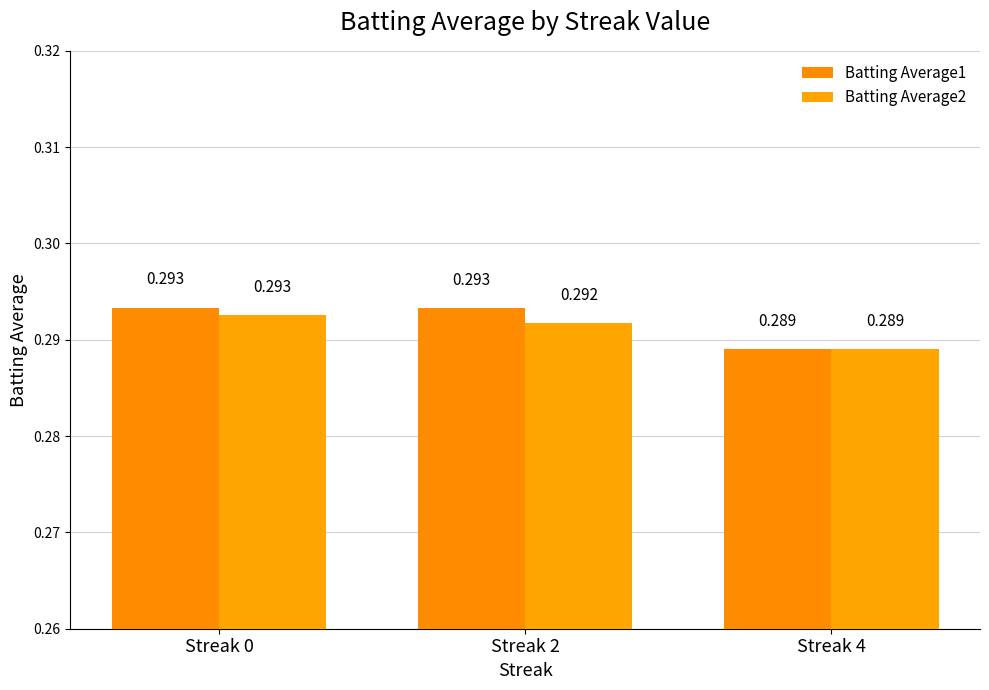

Does the chart contain any negative values?

No